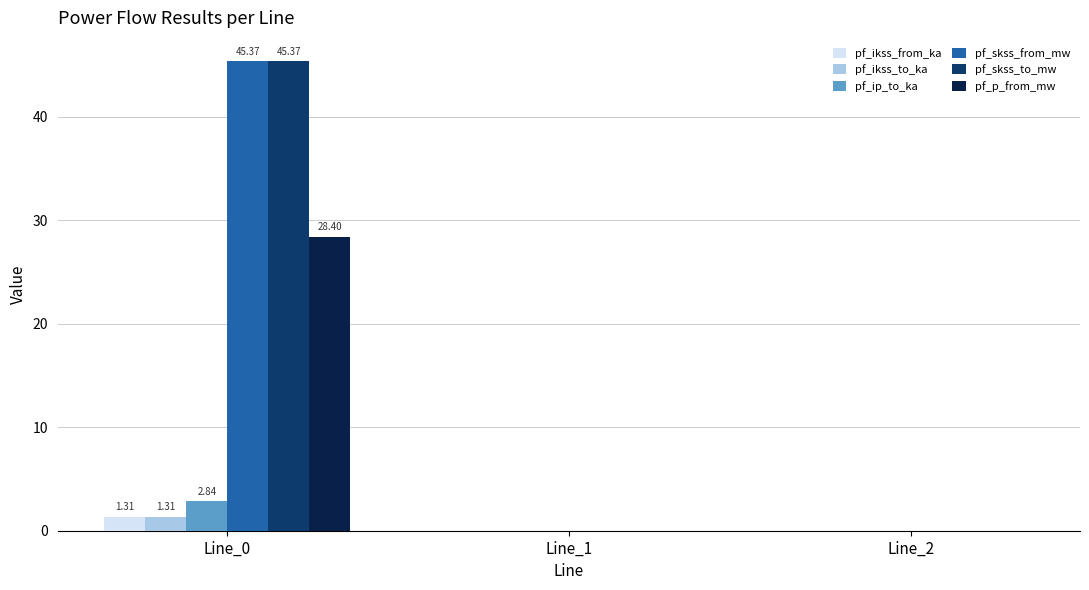

At which category does the chart reach its peak across all series?

Line_0